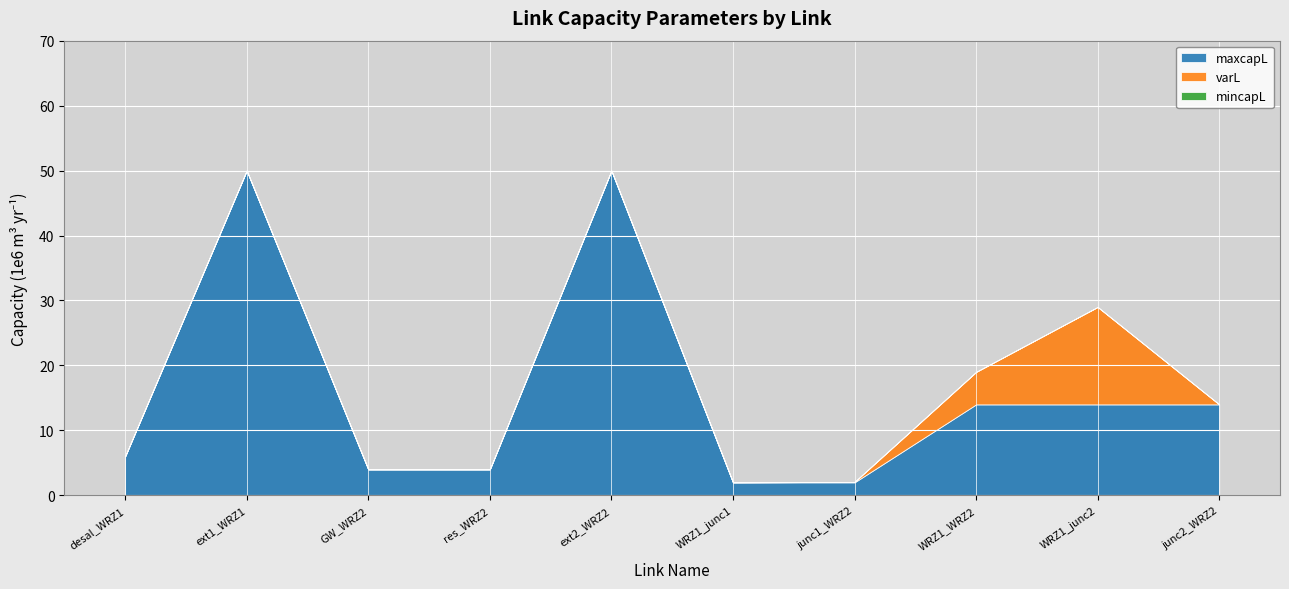

What is the difference between the maximum and second lowest values in the maxcapL series?

48.0